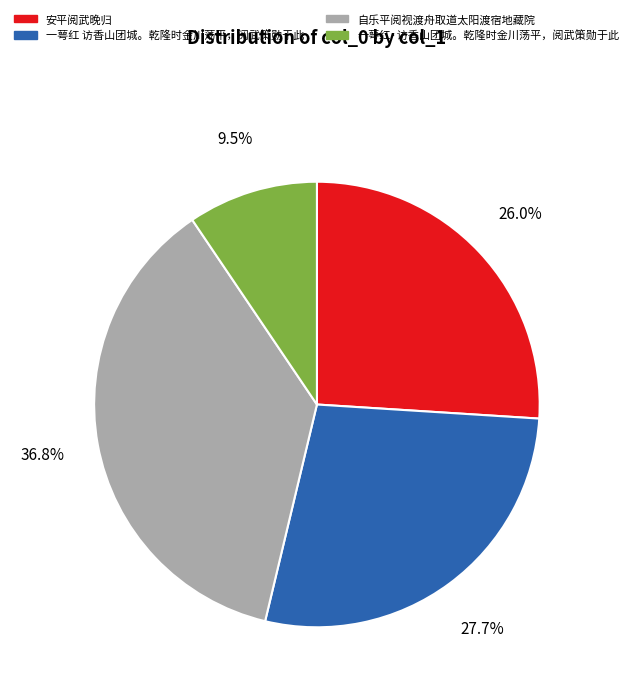

Which category has the smallest portion of the pie?

一萼红·访香山团城。乾隆时金川荡平，阅武策勋于此